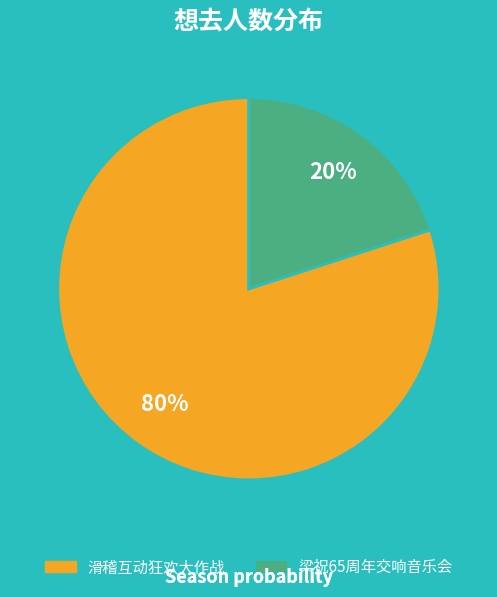

Count the number of slices in the pie.

2